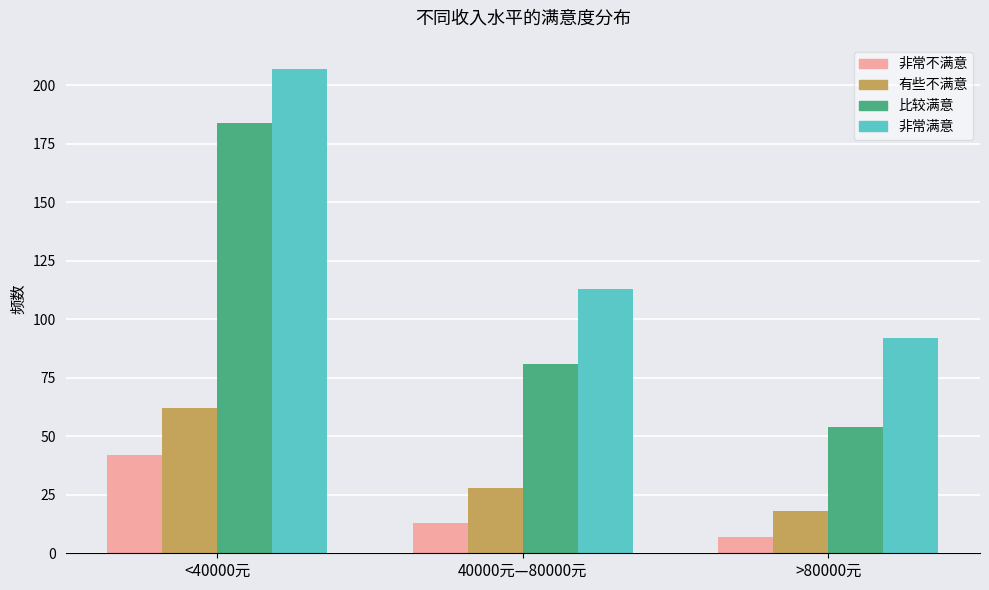

How many categories are shown in the chart?

3